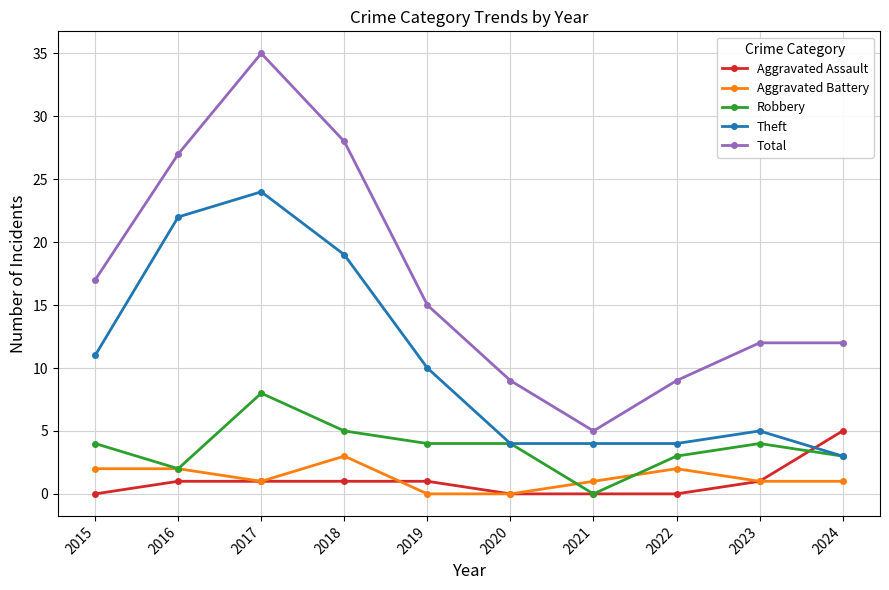

Is the value of Robbery at 2016 greater than the value of Theft at 2024?

No